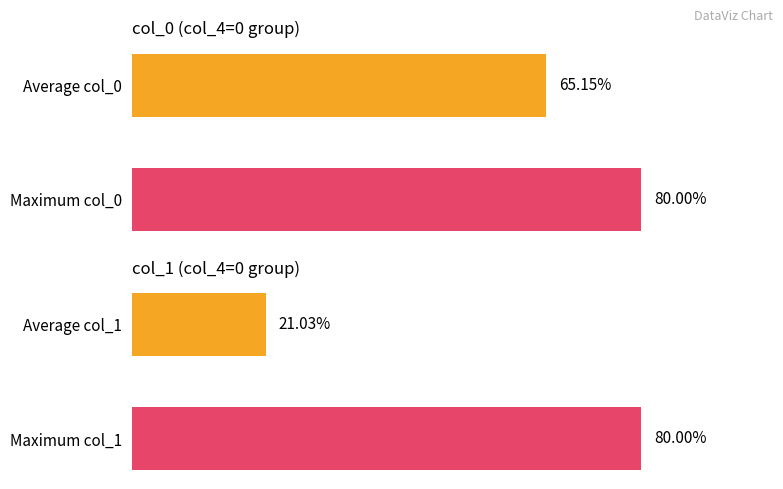

Is it true that col_4_values equals 0 at 0?

True